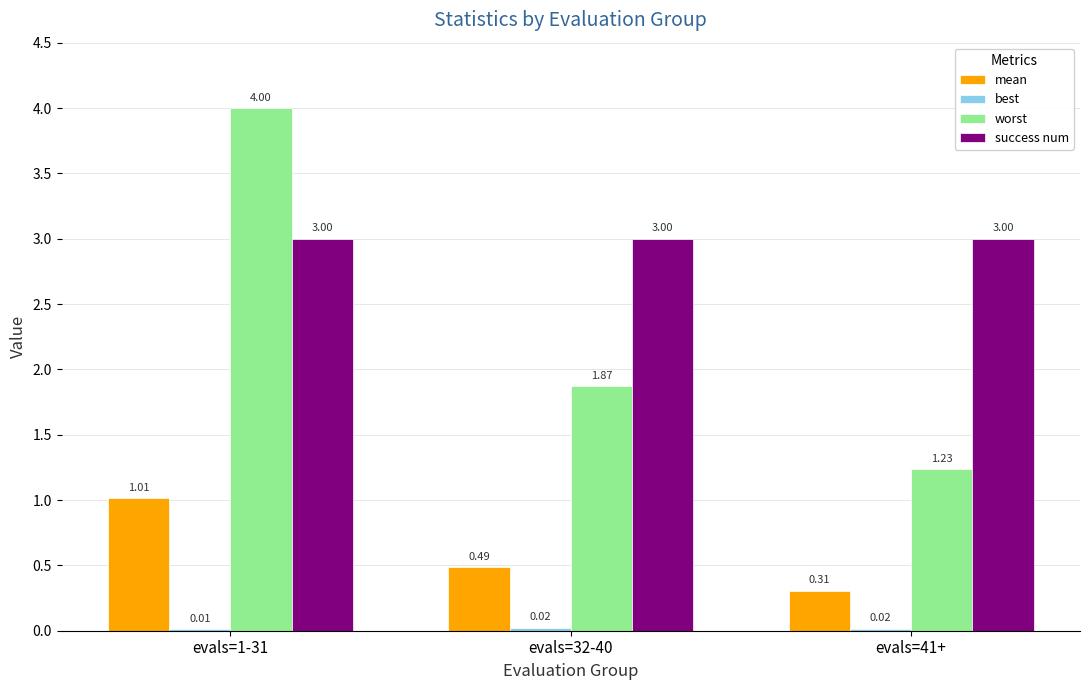

Which series changed the most between evals=32-40 and evals=41+?

worst